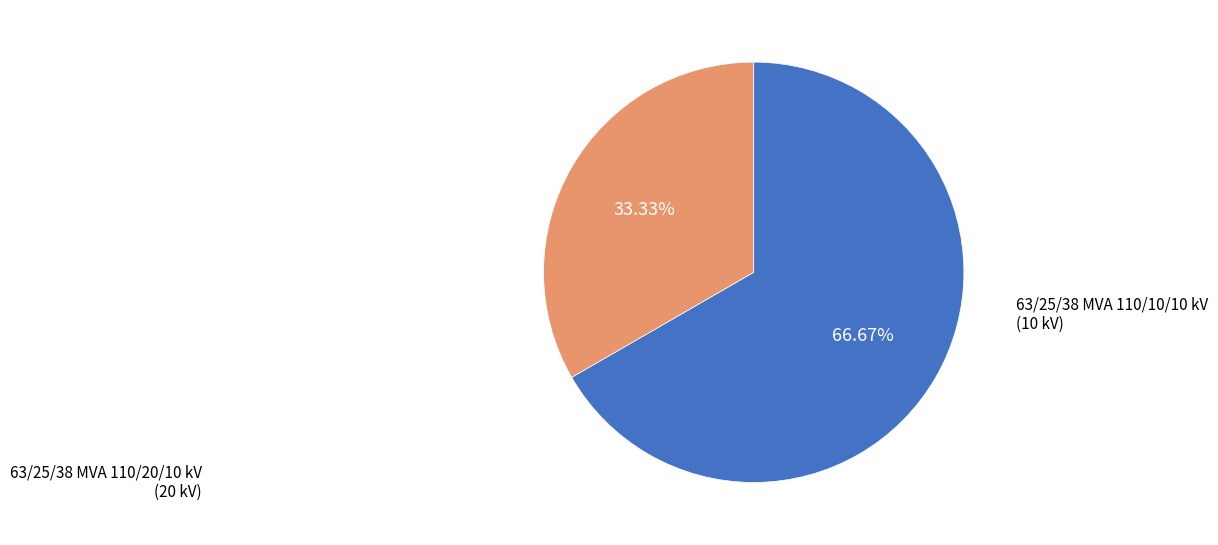

How many slices are in this pie chart?

2